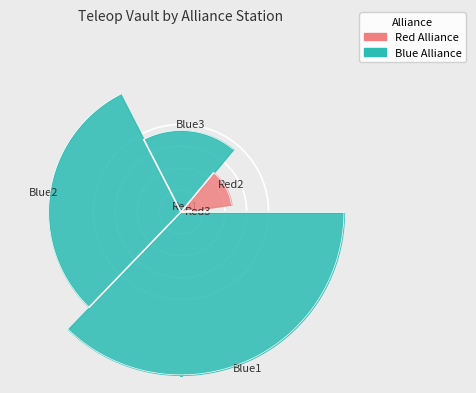

To the nearest percent, what is the difference between the largest and smallest slice percentages?

37%